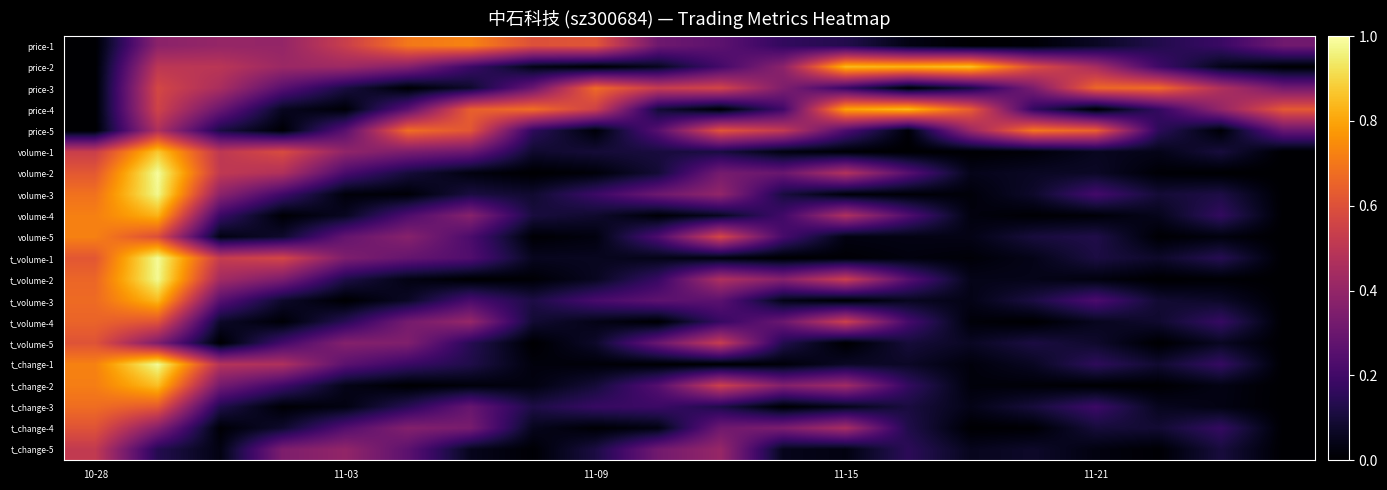

Which category has the lowest value across all series?

10-28